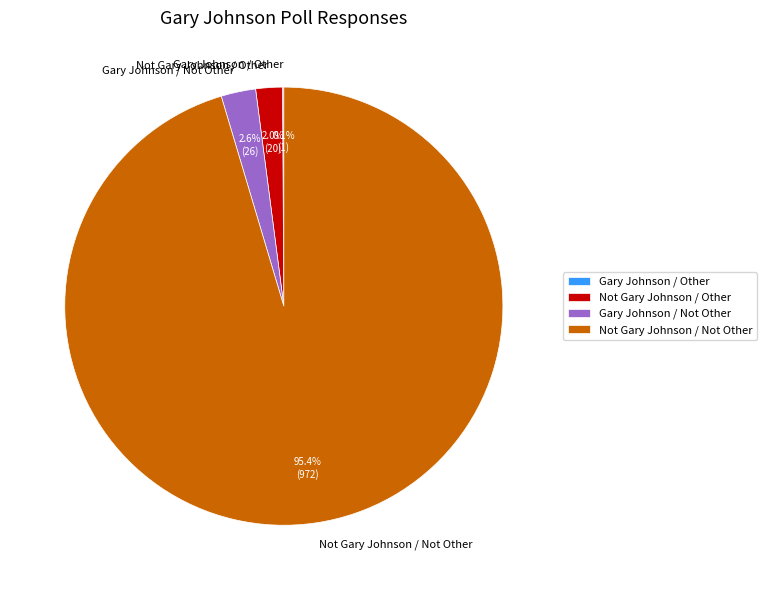

Which slice represents more than half of the pie?

Not Gary Johnson / Not Other